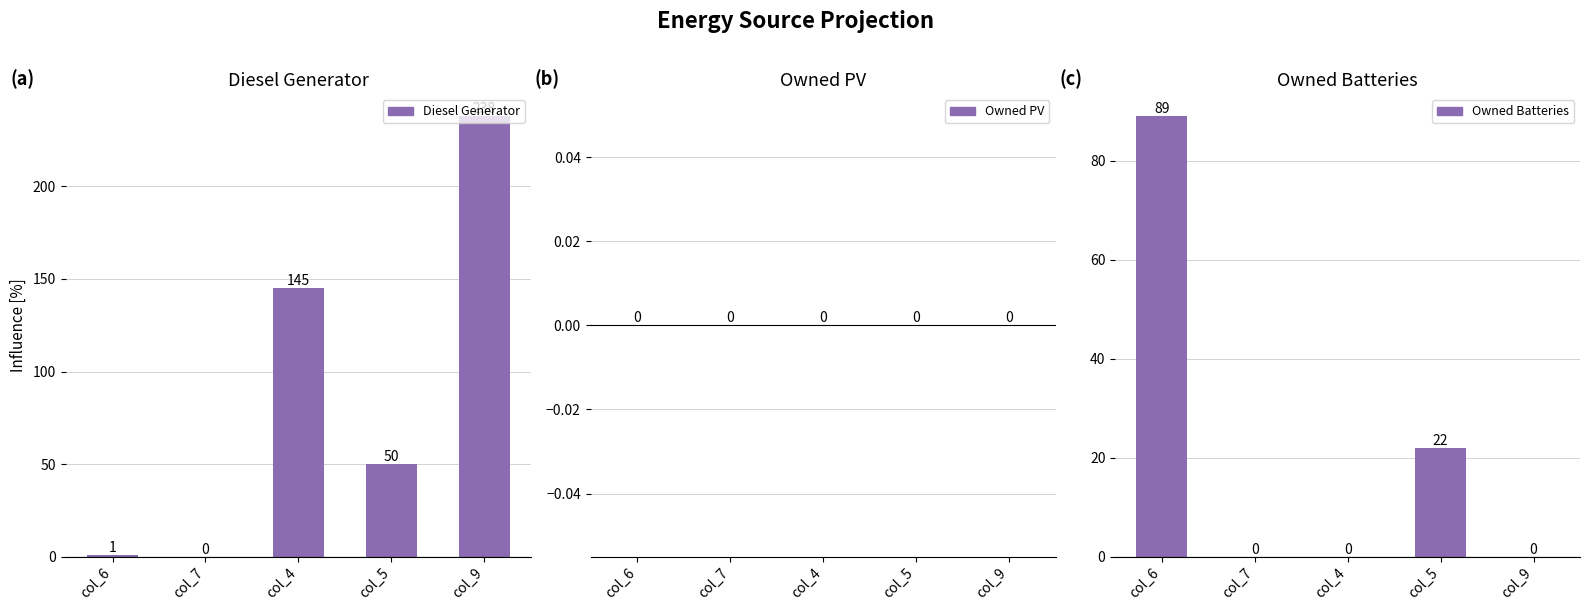

How many values in the Diesel Generator series exceed 50?

2